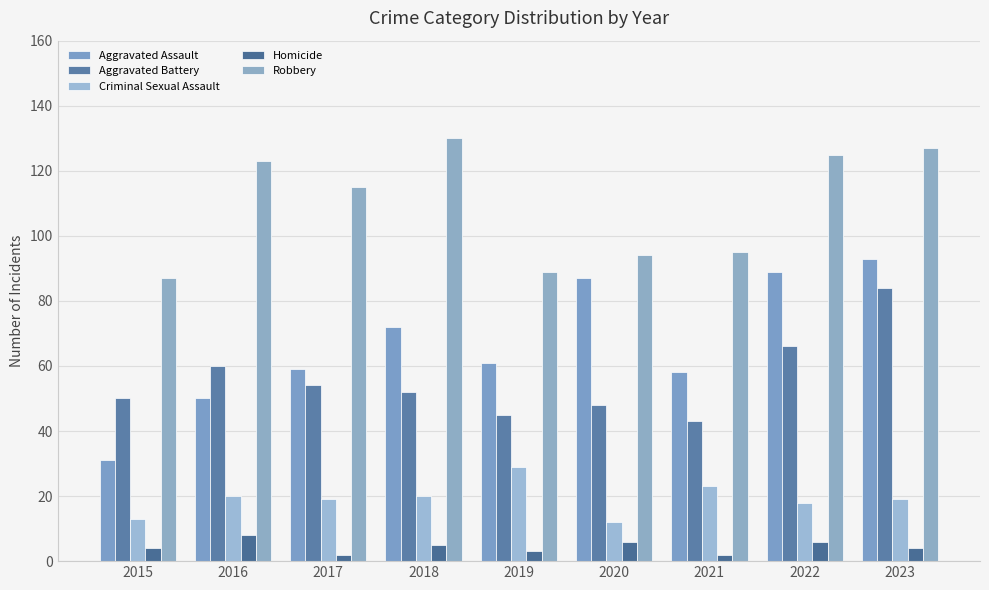

What is the sum of the Homicide values at 2020 and 2023?

10